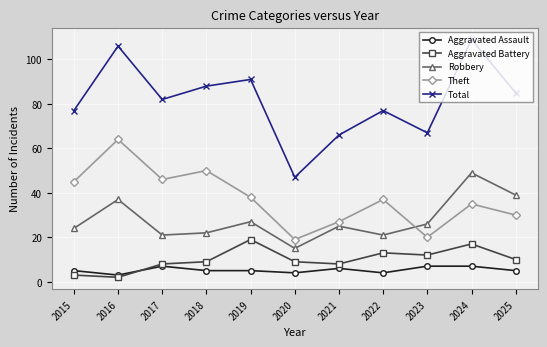

Reading left to right, transcribe all the data shown in this chart.

Aggravated Assault: 5	3	7	5	5	4	6	4	7	7	5
Aggravated Battery: 3	2	8	9	19	9	8	13	12	17	10
Robbery: 24	37	21	22	27	15	25	21	26	49	39
Theft: 45	64	46	50	38	19	27	37	20	35	30
Total: 77	106	82	88	91	47	66	77	67	109	85